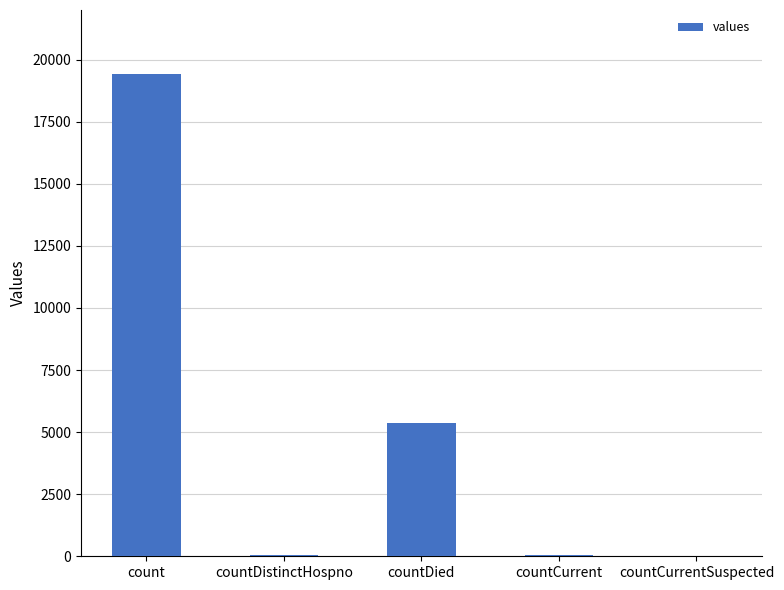

How many categories are shown in the chart?

5